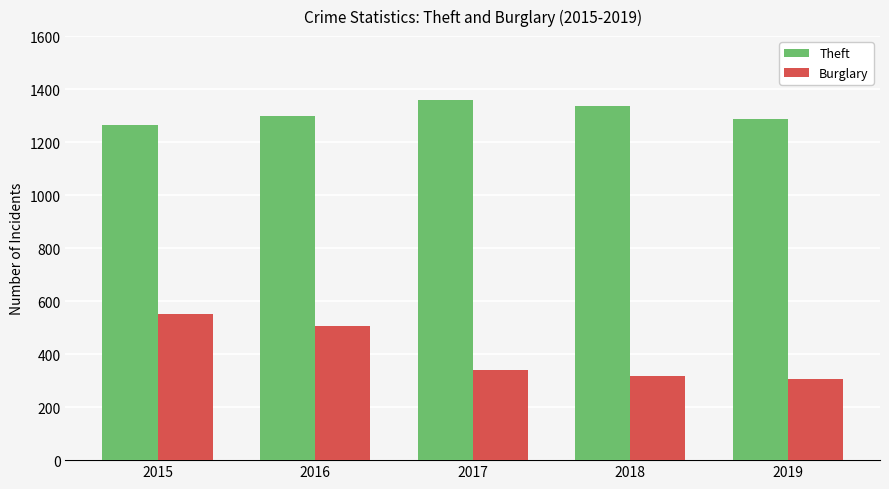

Is it true that Theft equals 2295 at 2017?

False